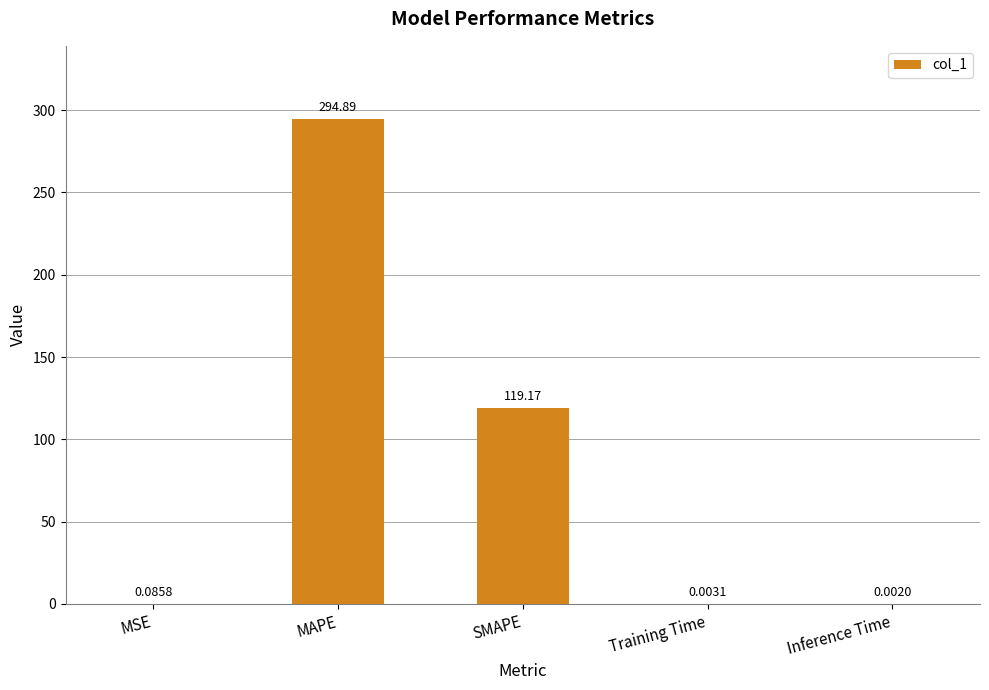

What is the approximate value at MAPE?

294.9